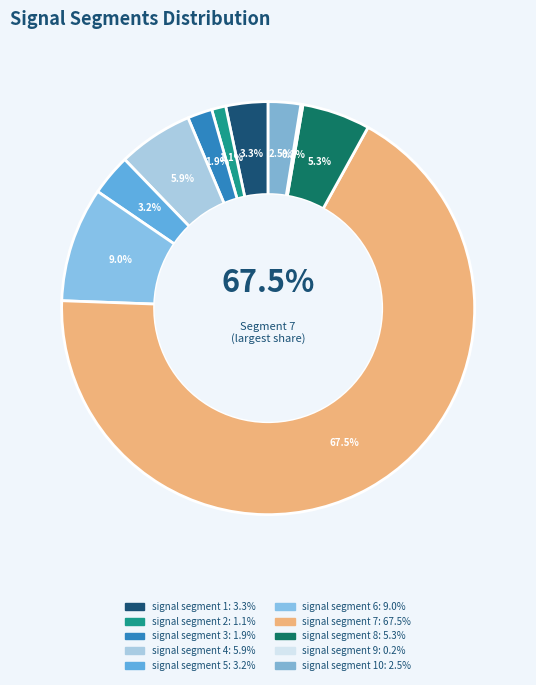

Which category has the biggest portion of the pie?

signal segment 7